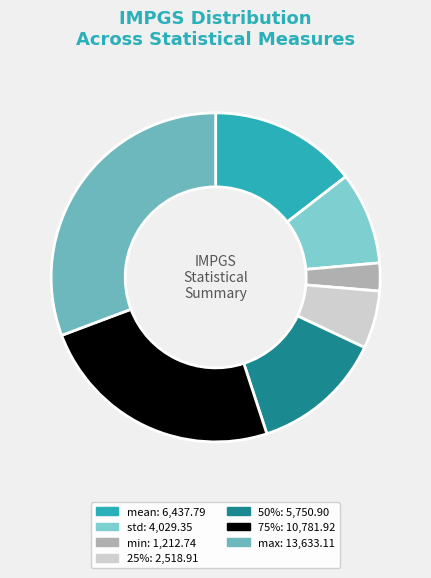

True or false: mean accounts for 15% of the total.

True